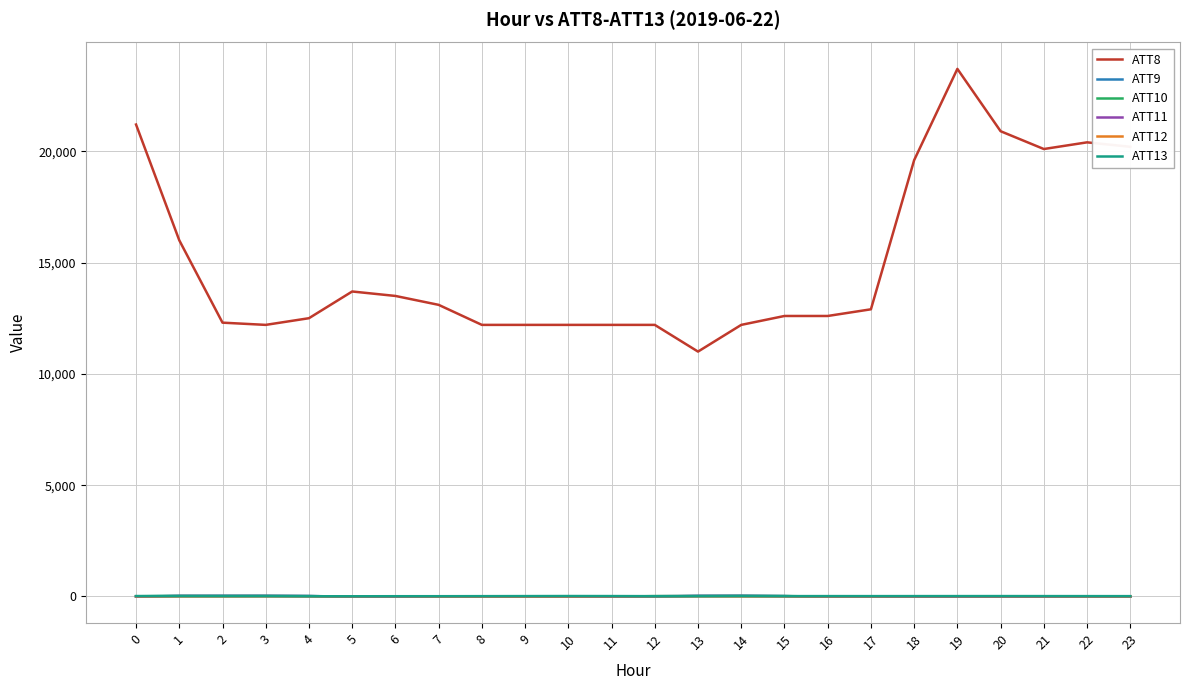

Which series has the widest spread of values?

ATT8